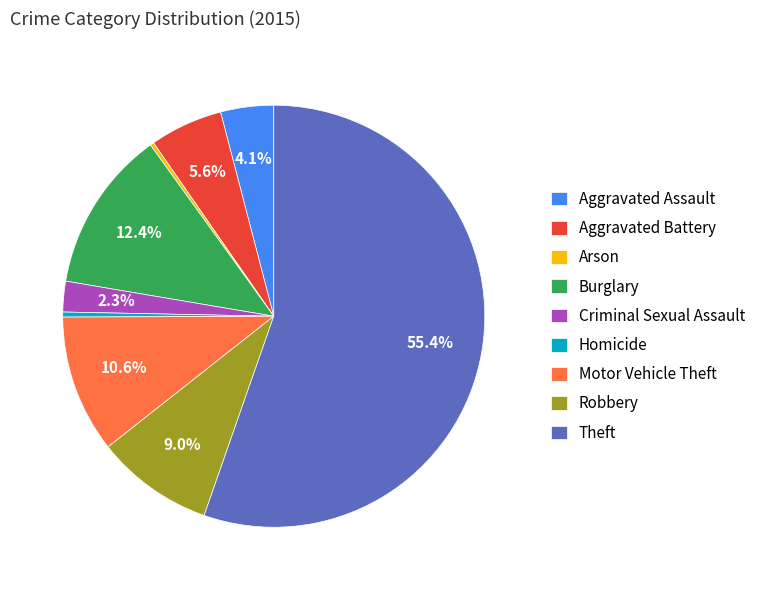

What is the largest slice in the pie chart?

Theft